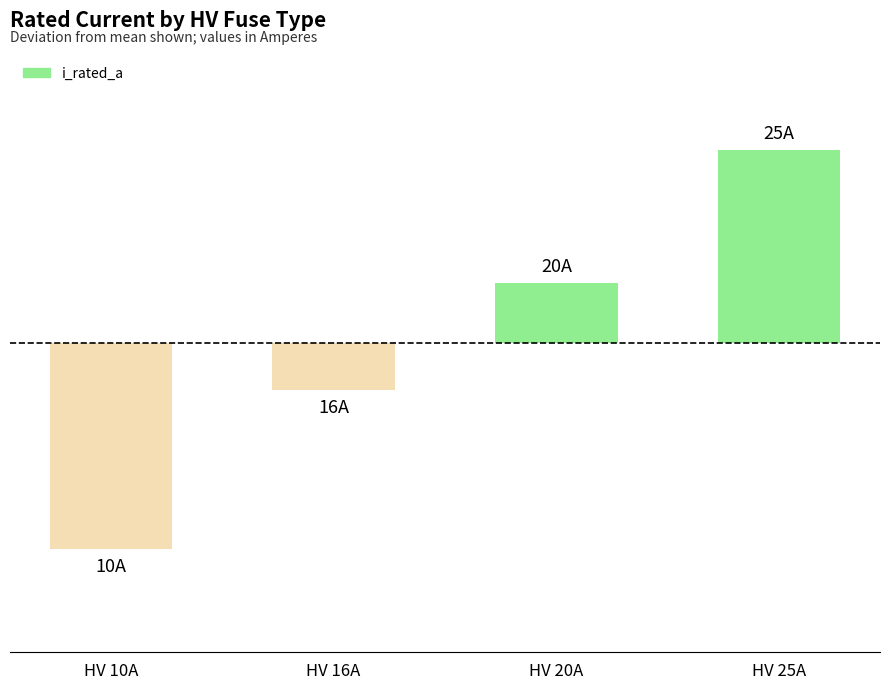

Does the chart contain any negative values?

Yes